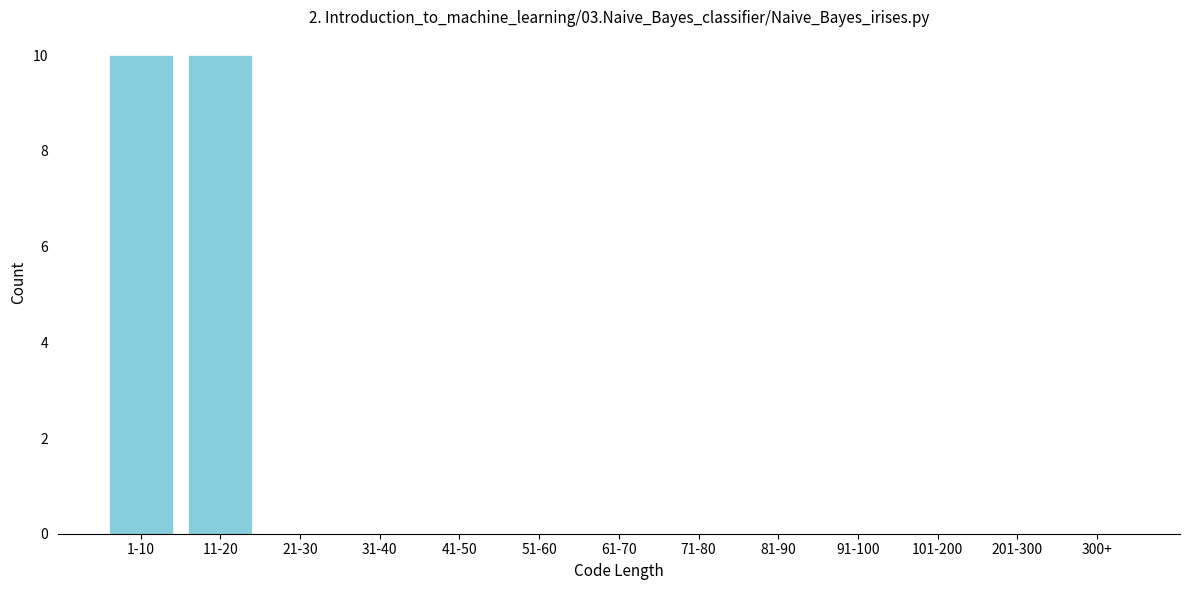

Reading left to right, transcribe all the data shown in this chart.

1-10=10	11-20=10	21-30=0	31-40=0	41-50=0	51-60=0	61-70=0	71-80=0	81-90=0	91-100=0	101-200=0	201-300=0	300+=0